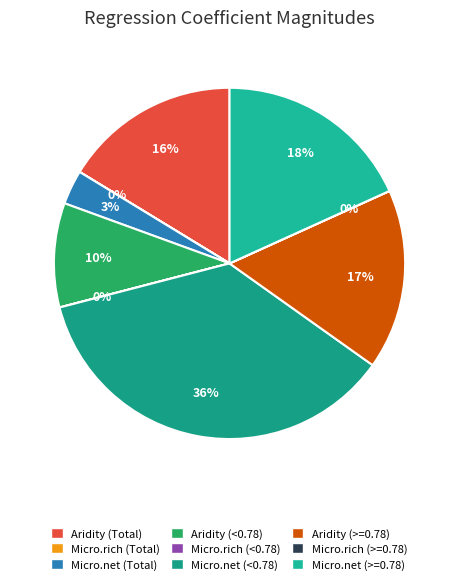

Rank the categories by value from lowest to highest.

Micro.rich (>=0.78), Micro.rich (Total), Micro.rich (<0.78), Micro.net (Total), Aridity (<0.78), Aridity (Total), Aridity (>=0.78), Micro.net (>=0.78), Micro.net (<0.78)